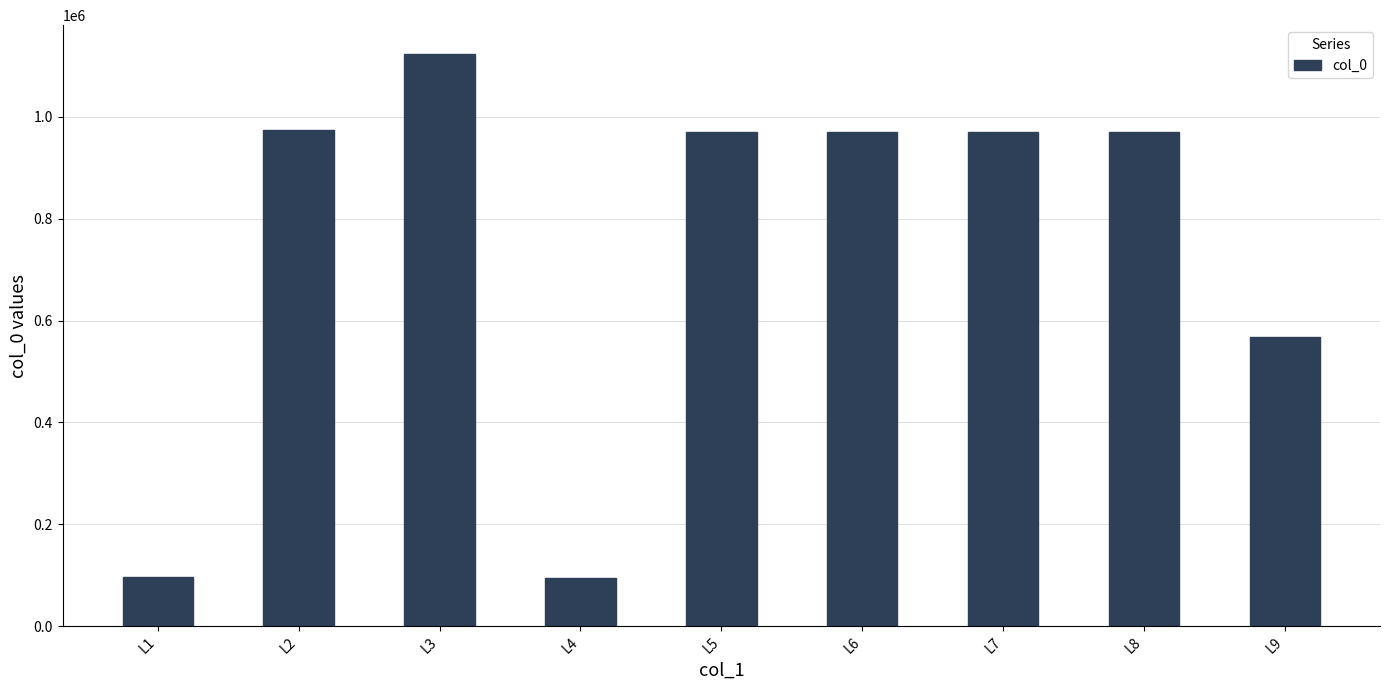

How many values are below 971243?

4